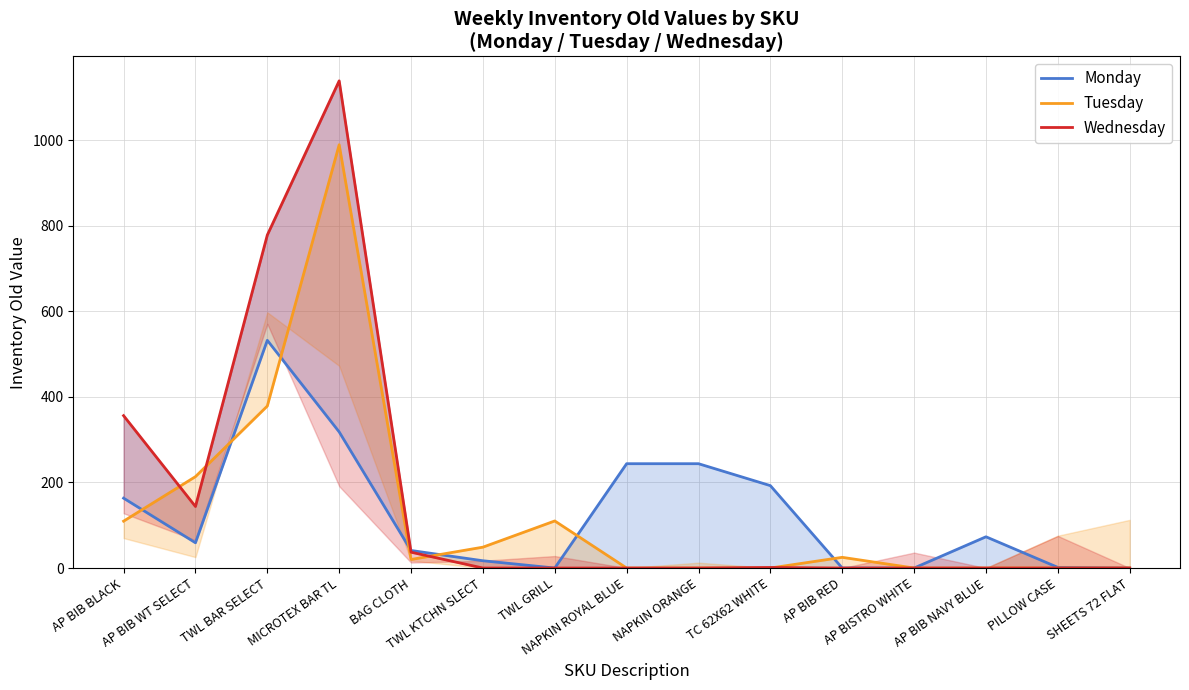

What is the total value across all series at TWL KTCHN SLECT?

65.8